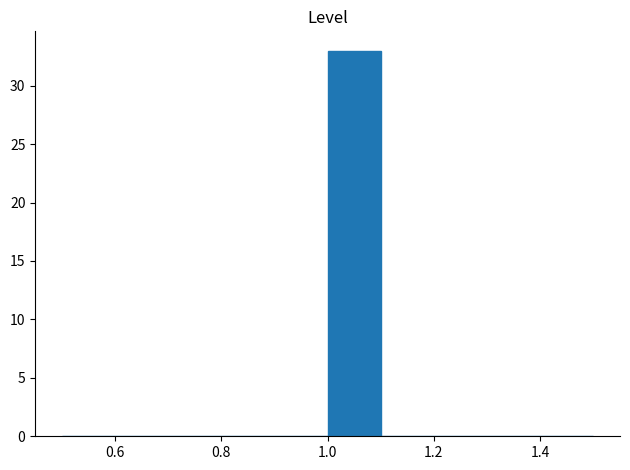

What is the height of the bar covering 1.0 to 1.1 on the x-axis? The values are not printed on the chart, so give them approximately, as read against the axis.

33